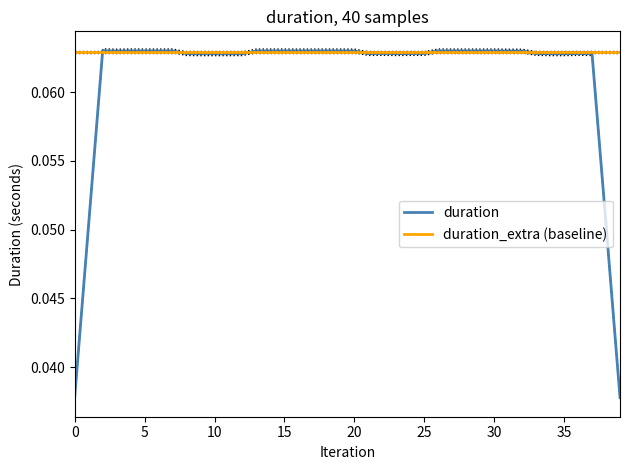

What is the sum of the duration values at 5 and 30?

0.1